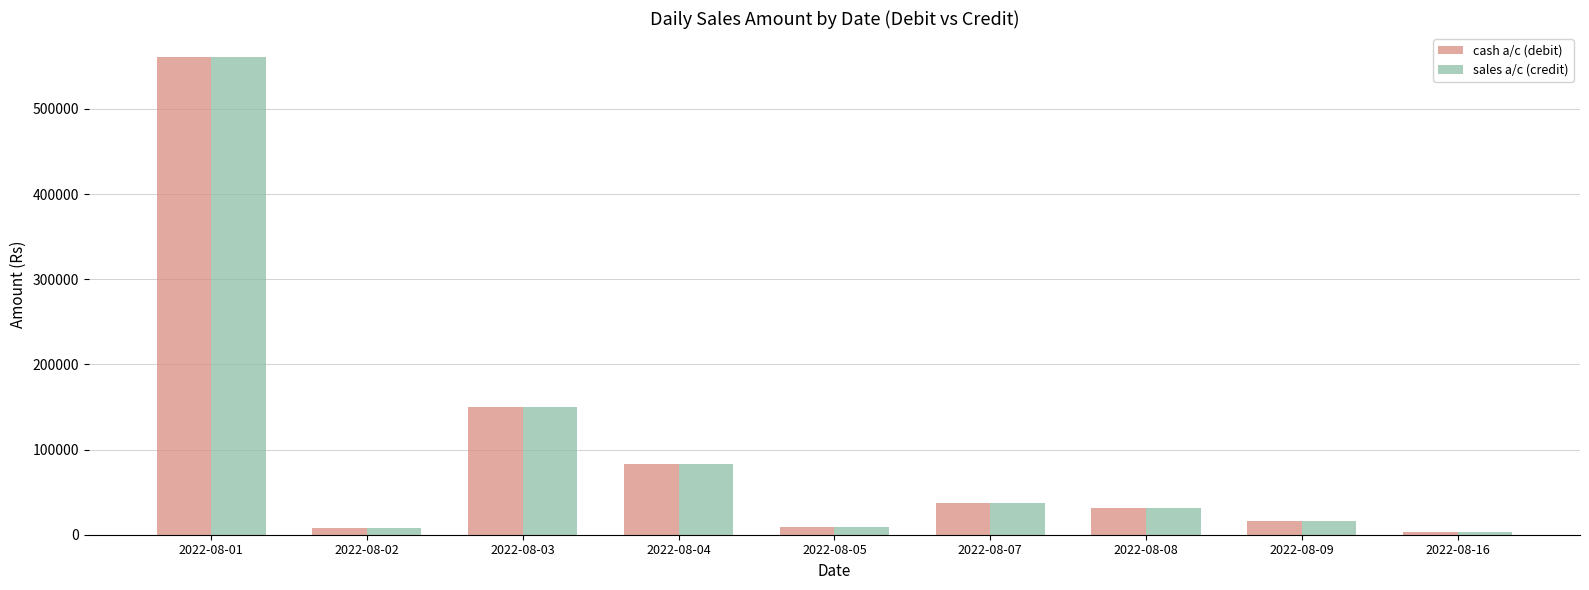

Which category has the highest value in the sales a/c (credit) series?

2022-08-01